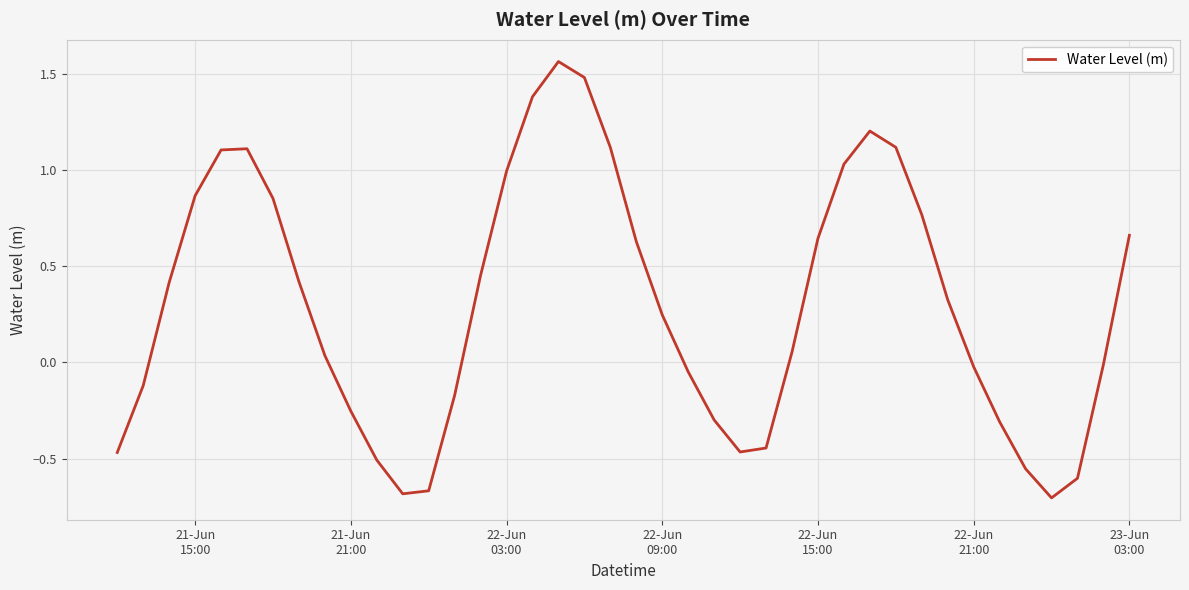

Does the chart have visible grid lines?

Yes